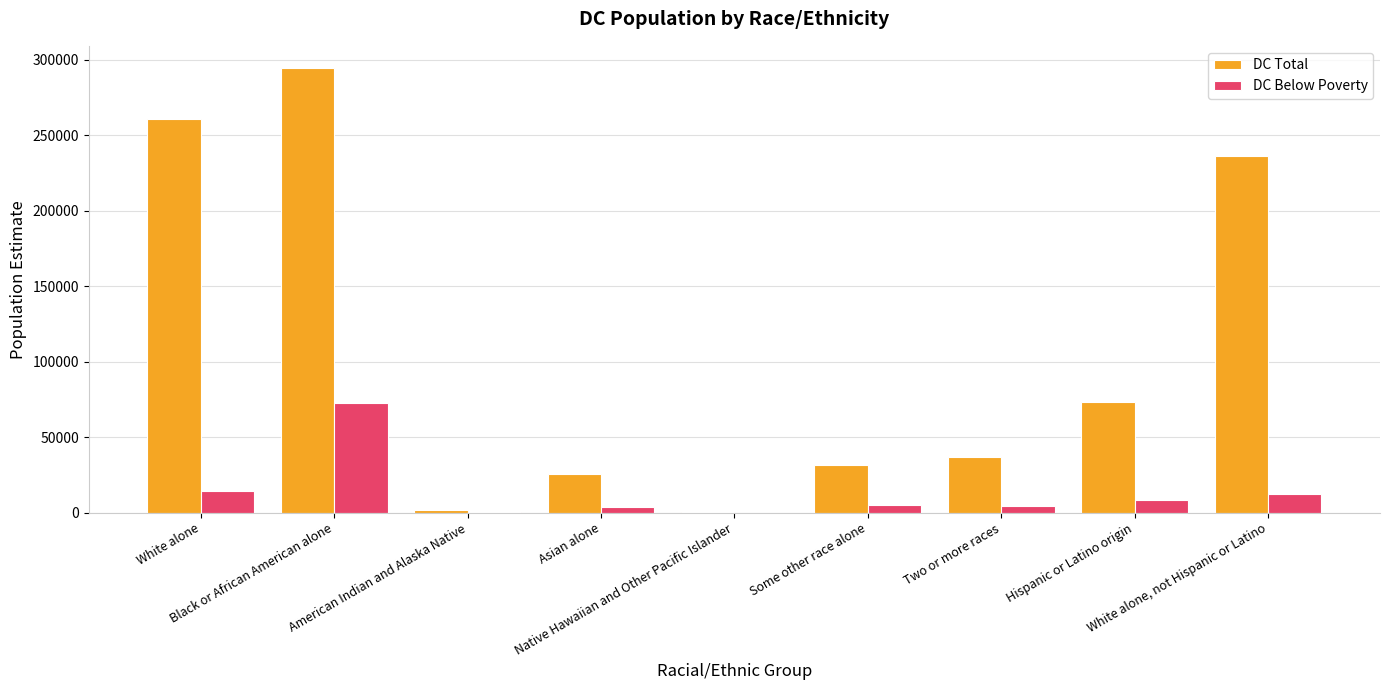

What is the sum of all DC Total values?

961428